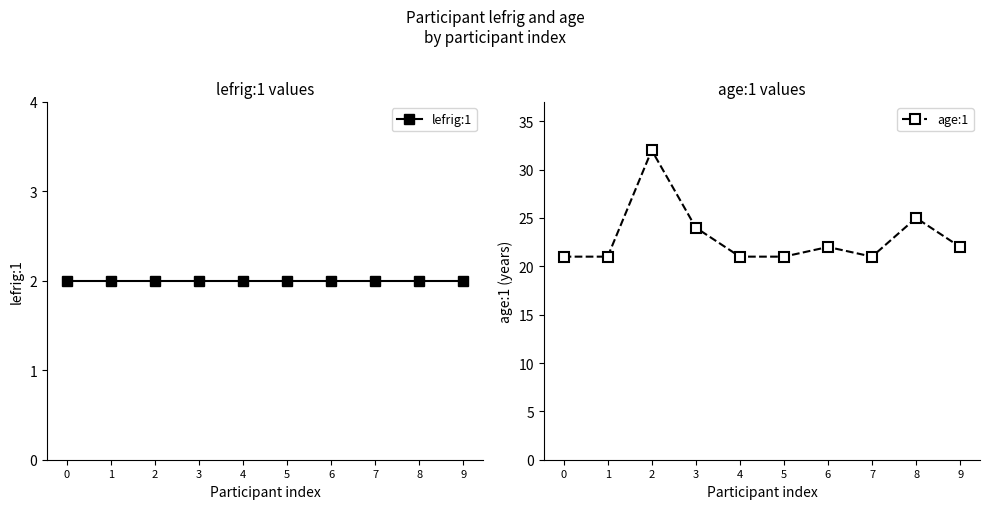

Rank the series by their maximum value, from lowest to highest.

lefrig:1, age:1